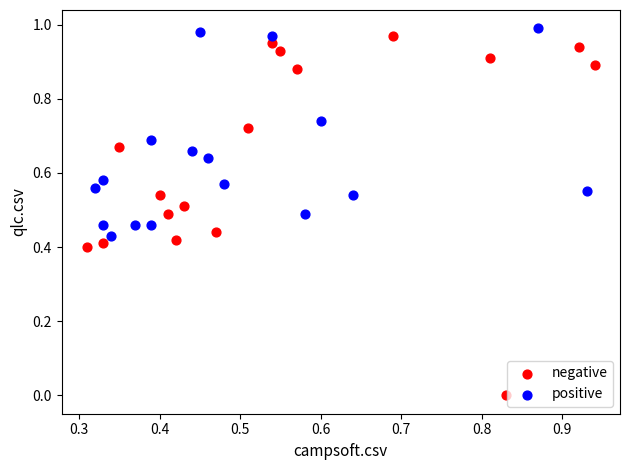

What are all the series names shown in the legend?

negative, positive